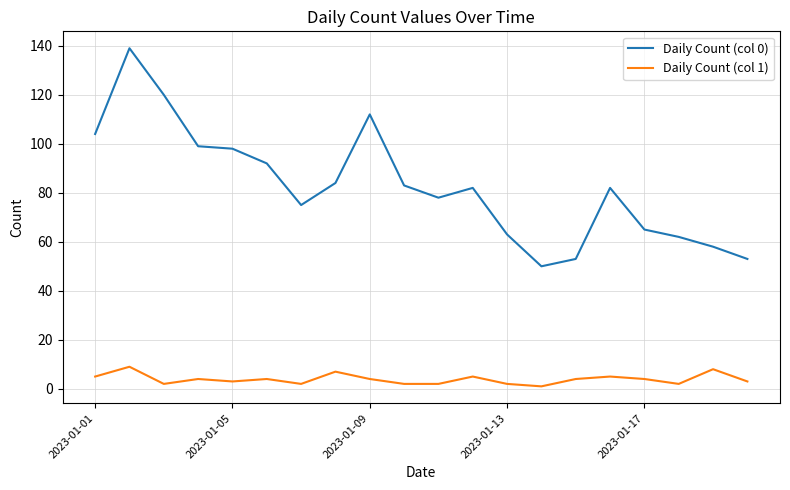

Reading right to left, transcribe all the data shown in this chart.

Daily Count (col 0): 53	58	62	65	82	53	50	63	82	78	83	112	84	75	92	98	99	120	139	104
Daily Count (col 1): 3	8	2	4	5	4	1	2	5	2	2	4	7	2	4	3	4	2	9	5